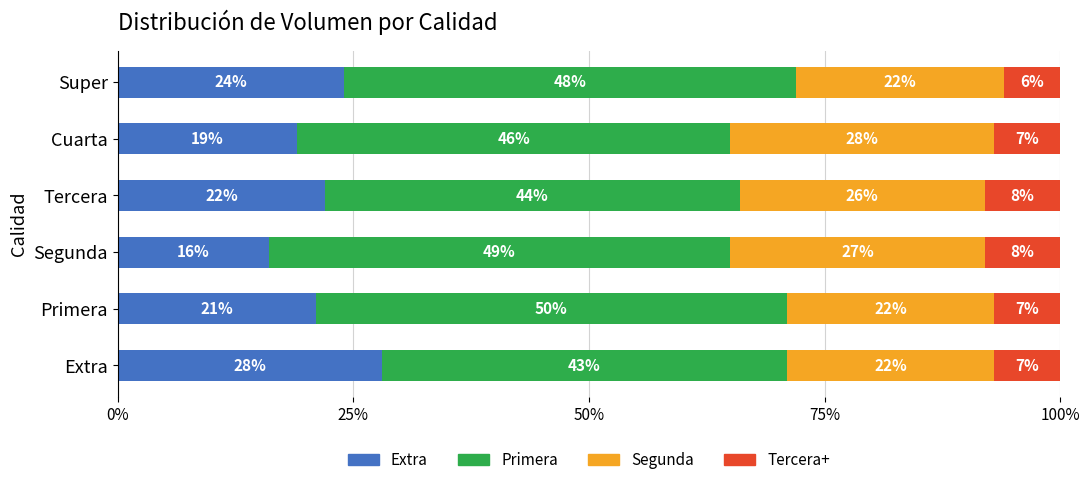

The Extra series shows 28 at Extra. True or false?

True